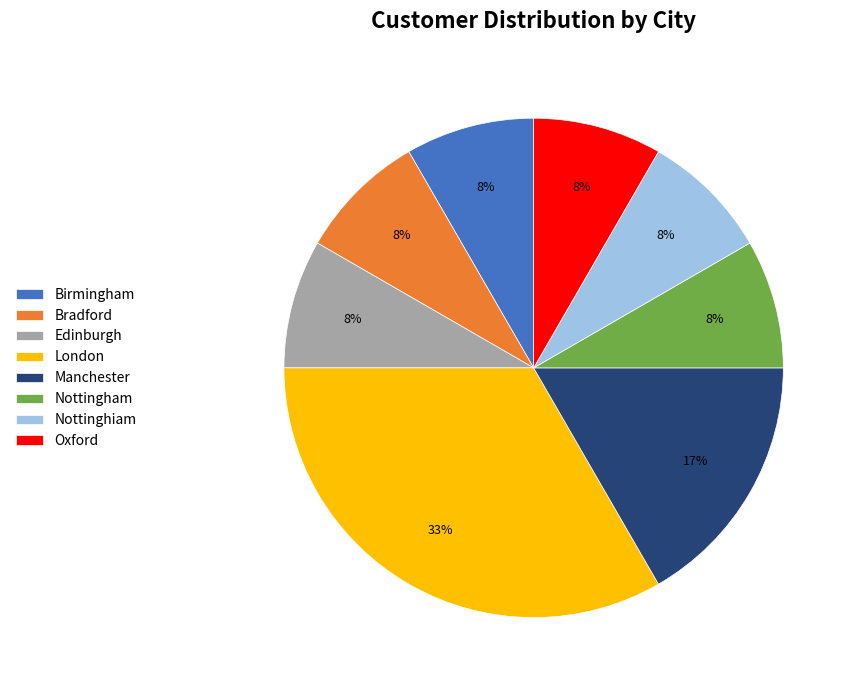

Combined, do Birmingham and Nottinghiam account for over 50%?

No